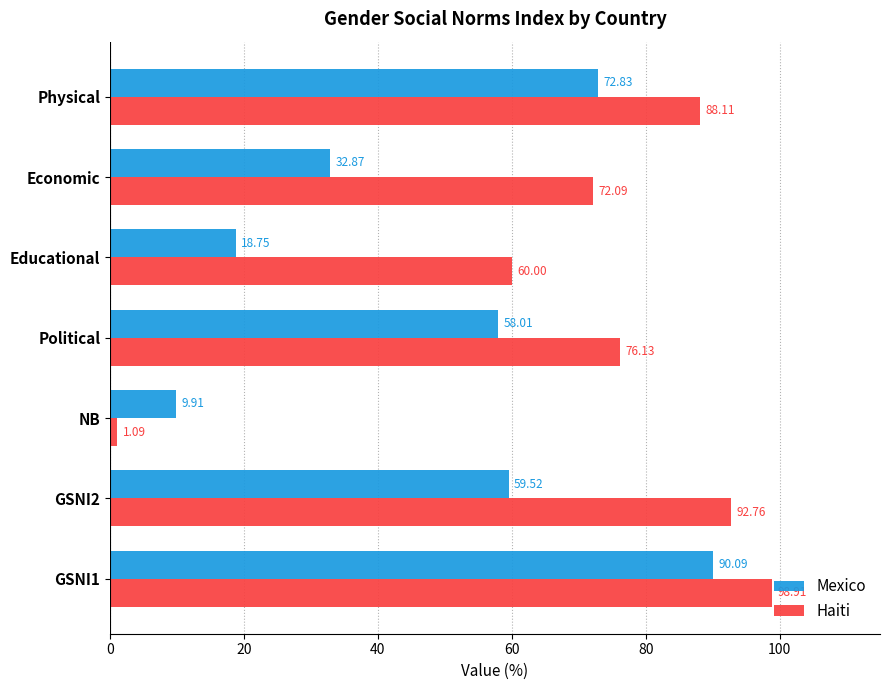

Which category has the lowest value in the Mexico series?

NB